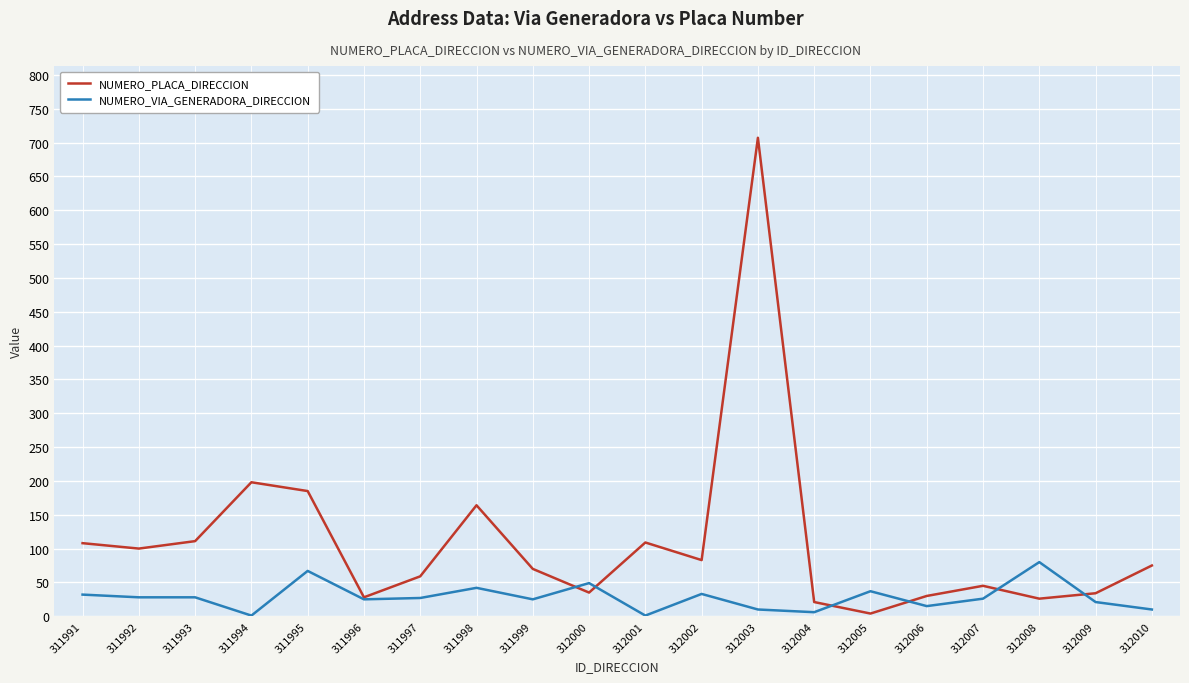

Which series has the widest spread of values?

NUMERO_PLACA_DIRECCION